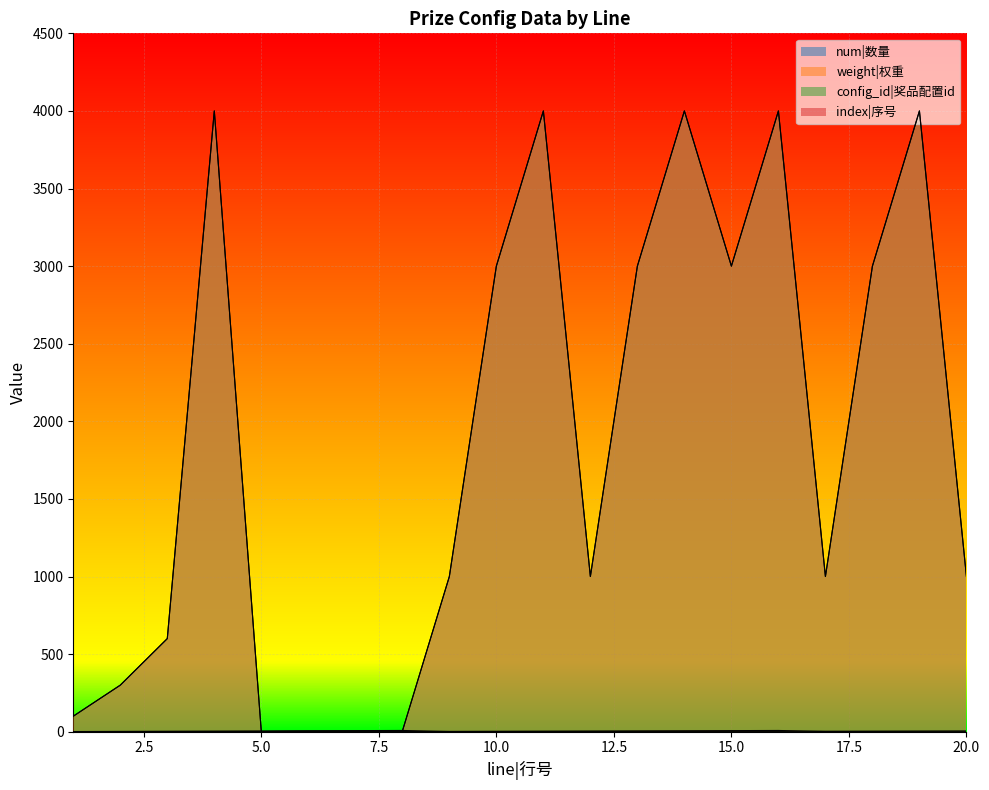

How many values in the config_id|奖品配置id series are below 2?

8